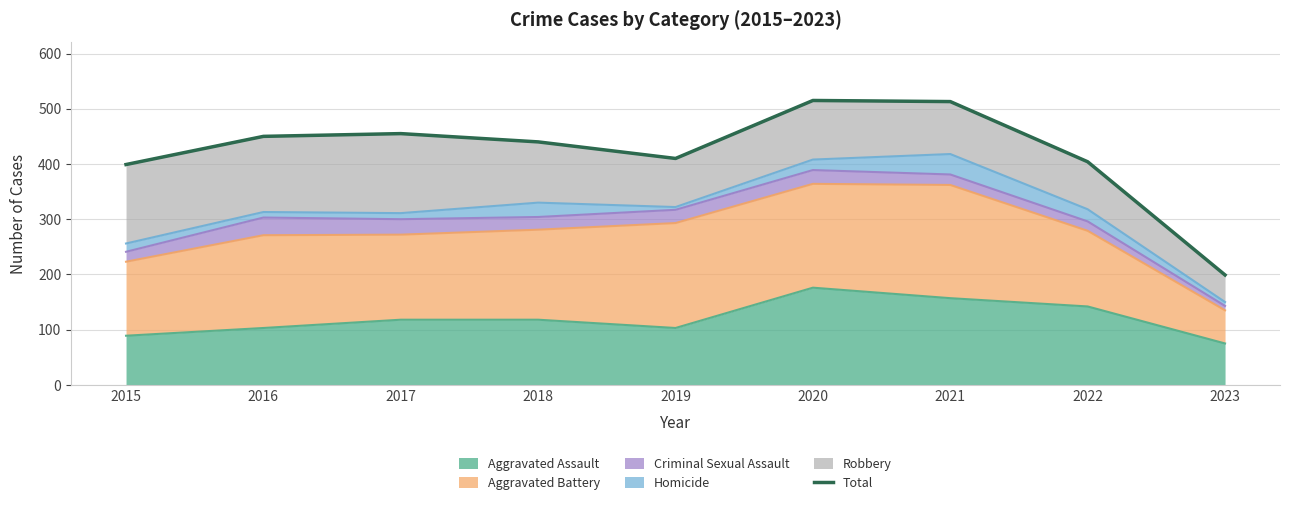

At which label is the value closest to 357?

2015